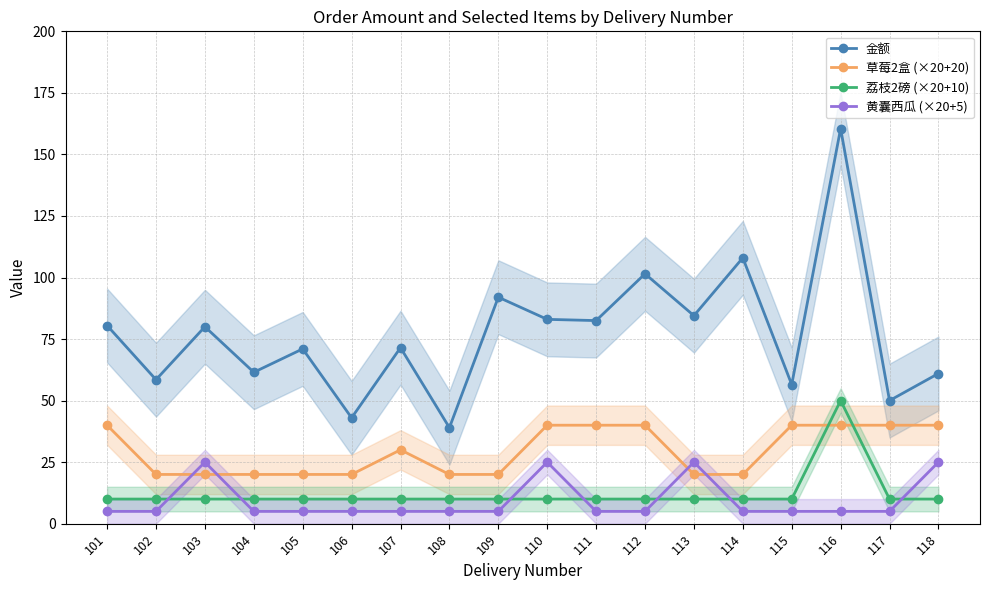

What value does the 黄囊西瓜 (×20+5) series have at 116?

5.0